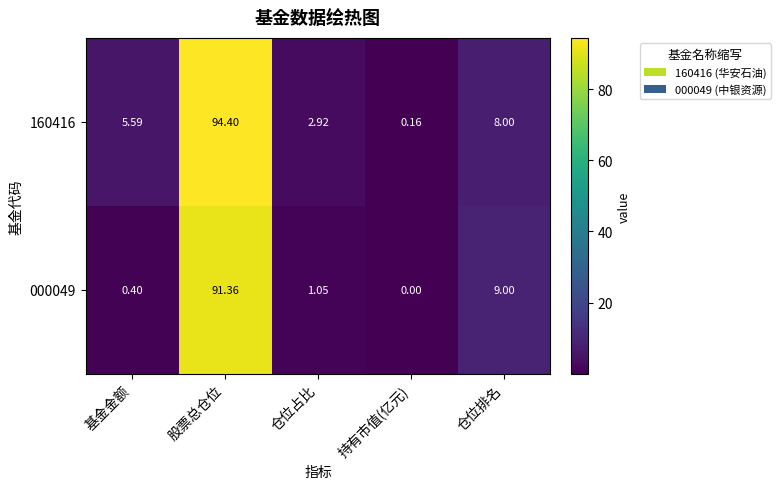

Rank the categories by 160416 value from lowest to highest.

持有市值(亿元), 仓位占比, 基金金额, 仓位排名, 股票总仓位